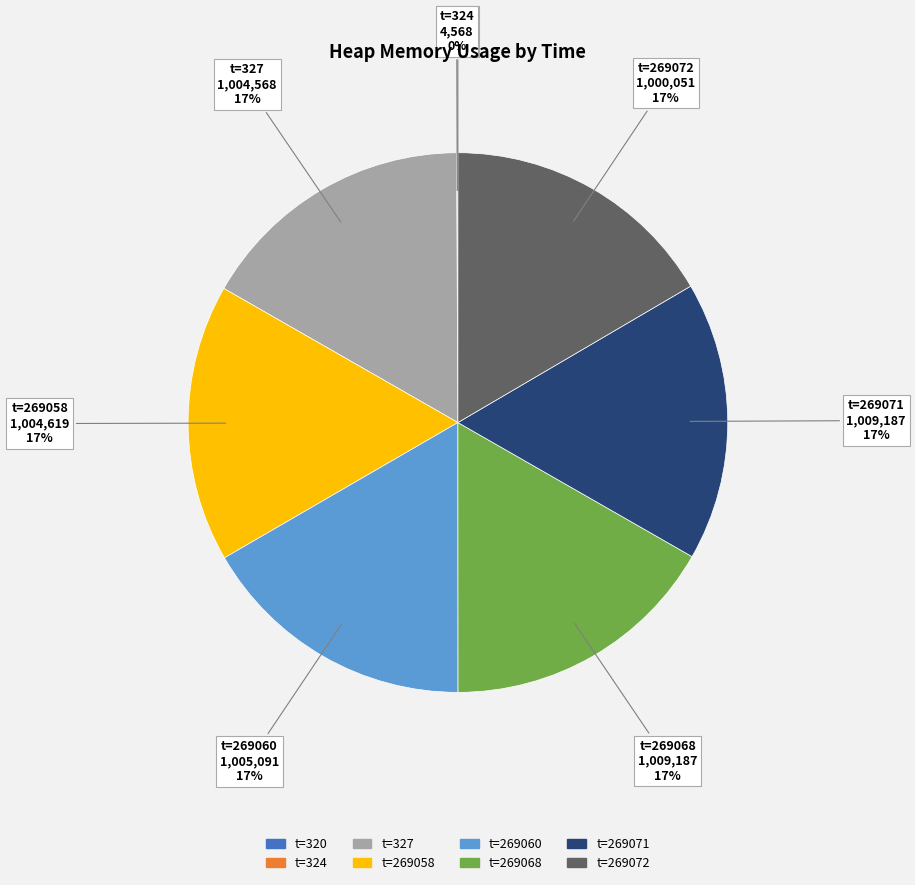

To the nearest percent, what is the difference between the largest and smallest slice percentages?

17%